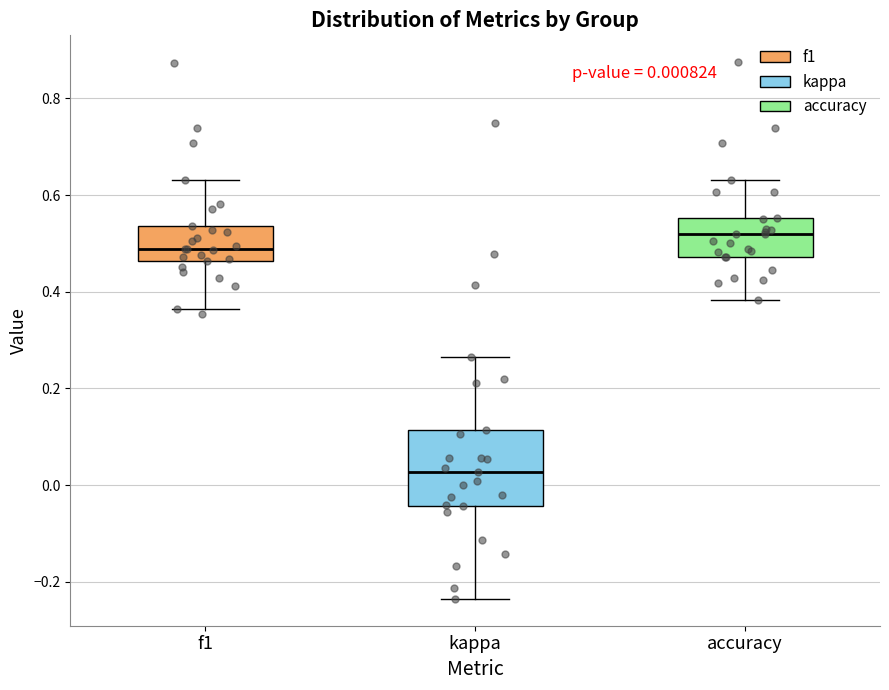

Which box is the tallest, from its lower edge to its upper edge?

kappa